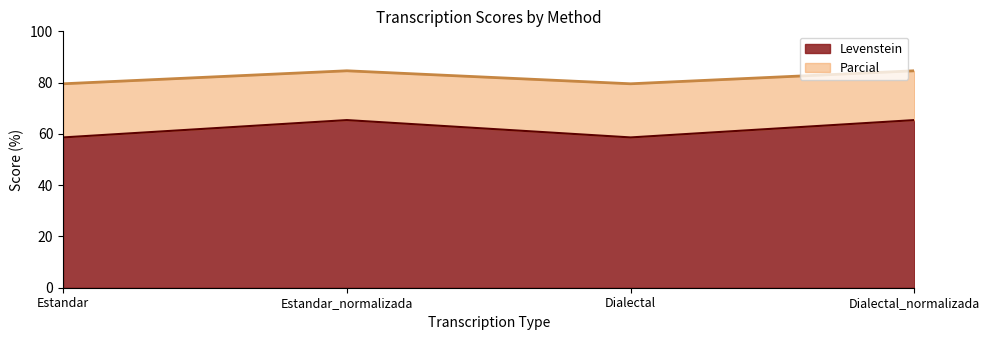

What is the label of the 1st point from the left?

Estandar